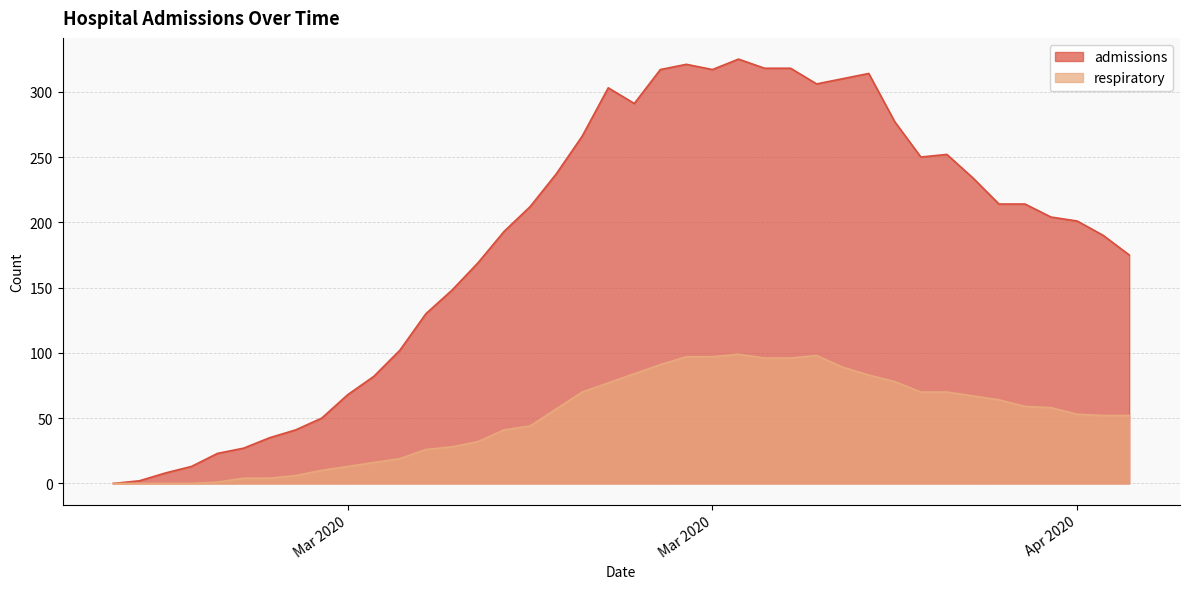

At which category is the sum across all series the highest?

2020-04-01